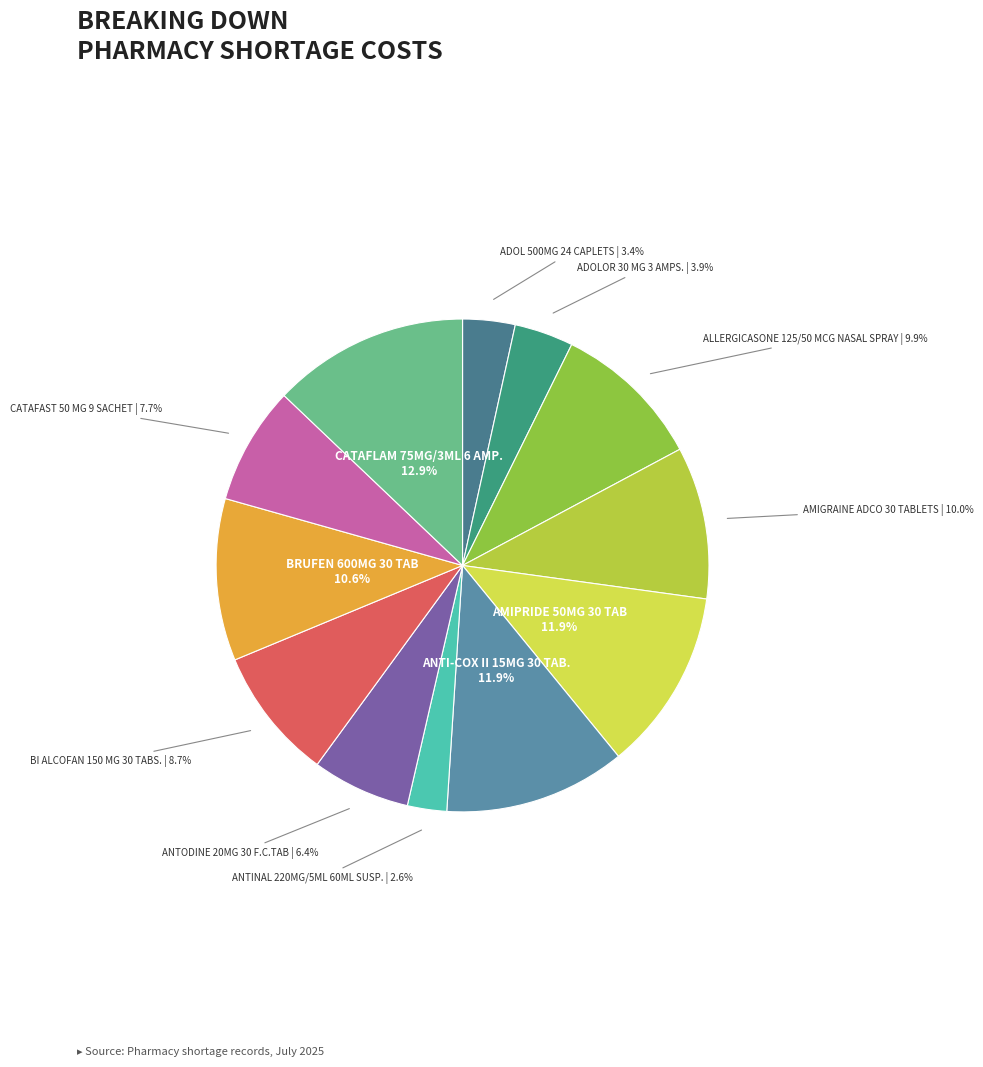

Is it true that BRUFEN 600MG 30 TAB is 11% of the pie?

True